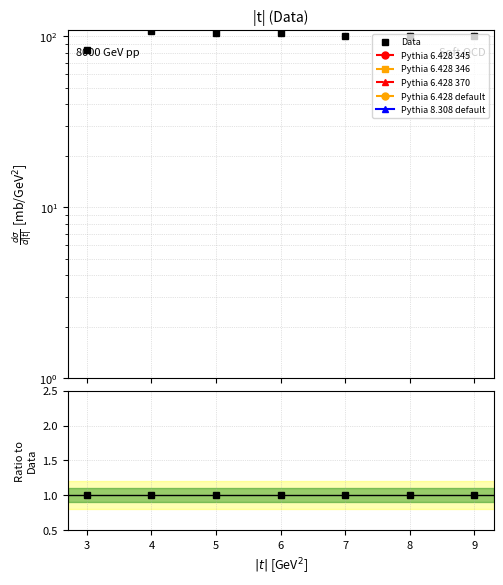

How many lines are shown in the chart?

6